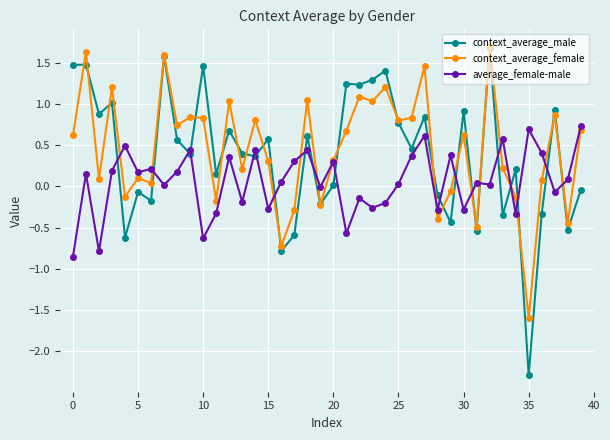

Which series ends up on top after the final intersection of context_average_male and average_female-male?

average_female-male